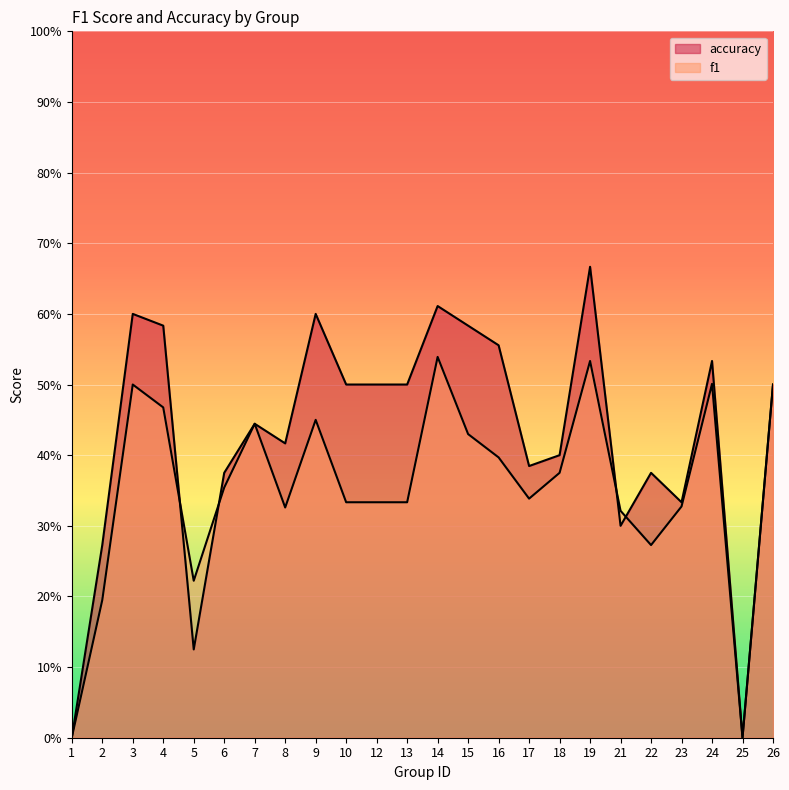

How many data points in f1 are above 0?

22